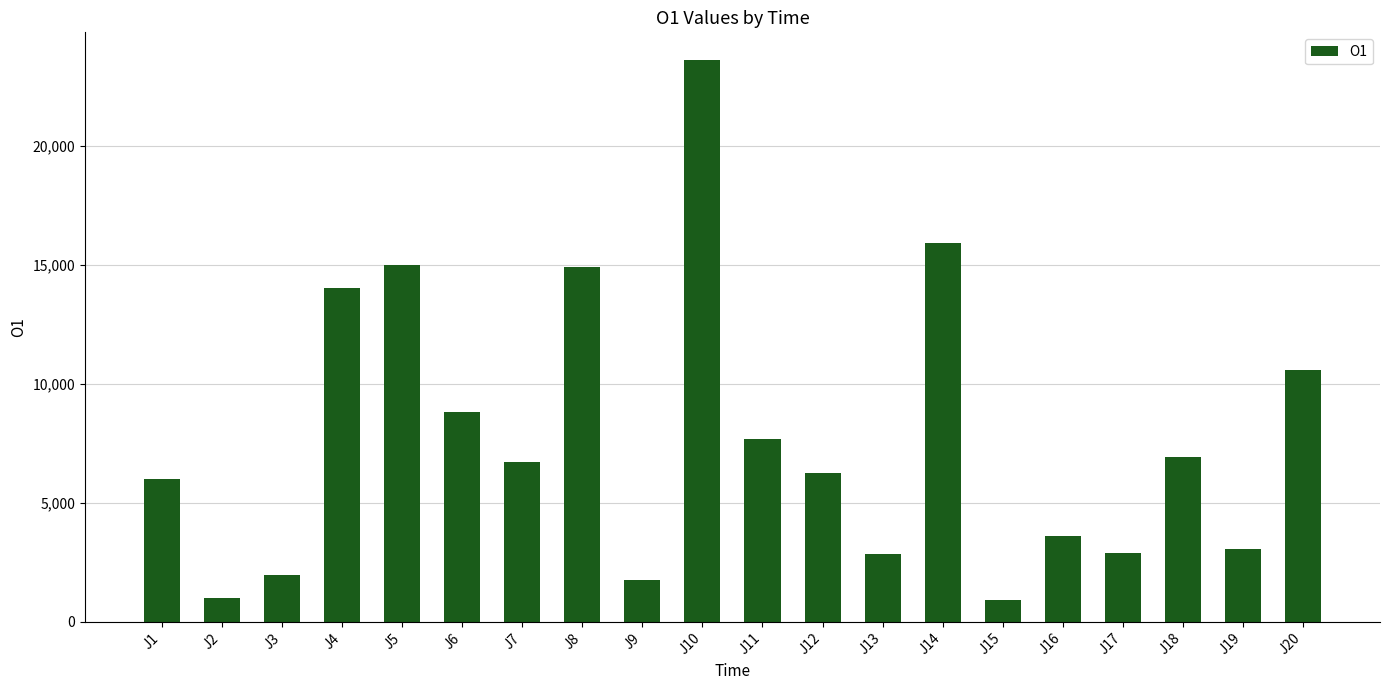

What is the change in value from J7 to J11?

+981.1